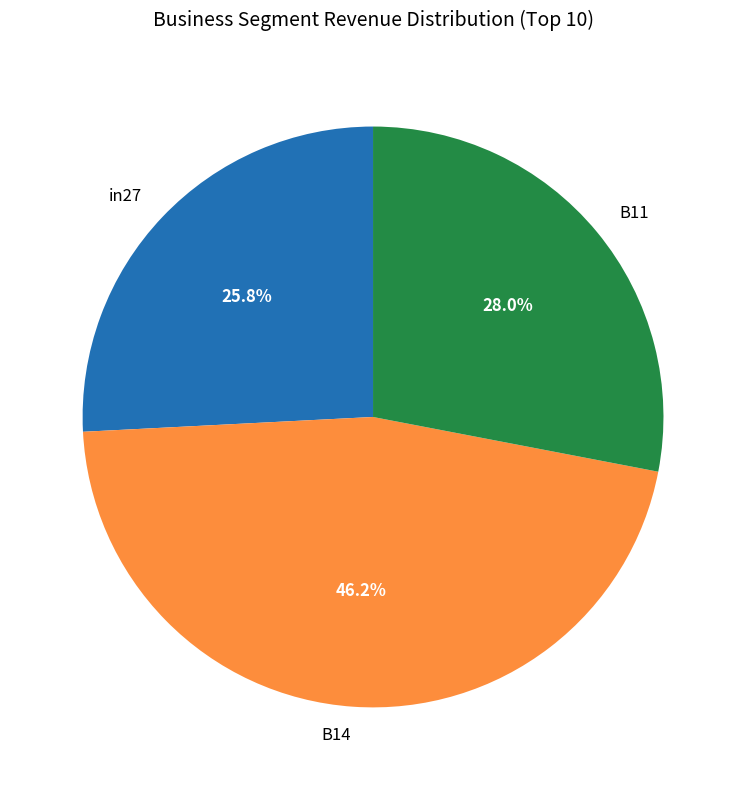

What percentage is the in27 slice, to the nearest percent?

26%